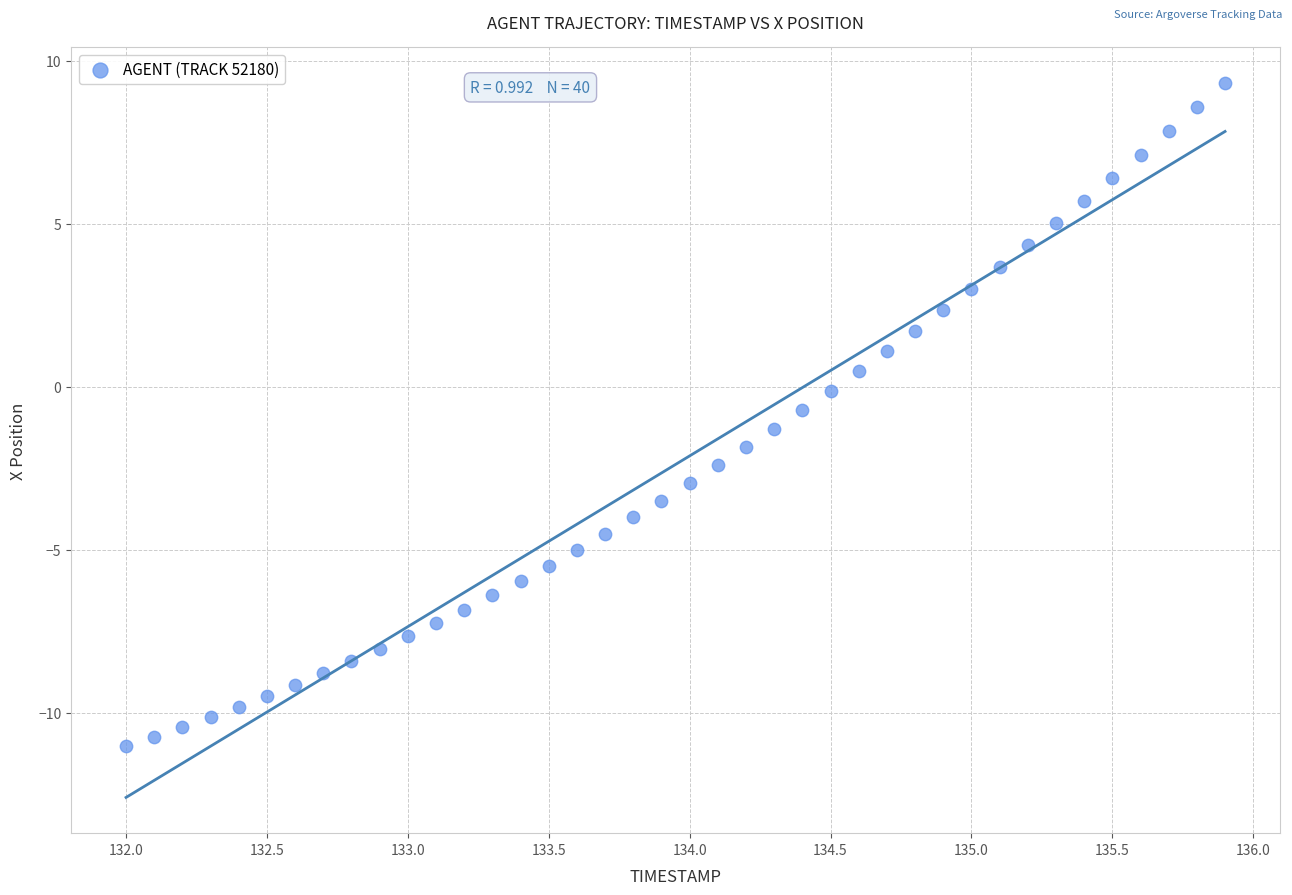

What is the range of X values (max minus min)?

3.9